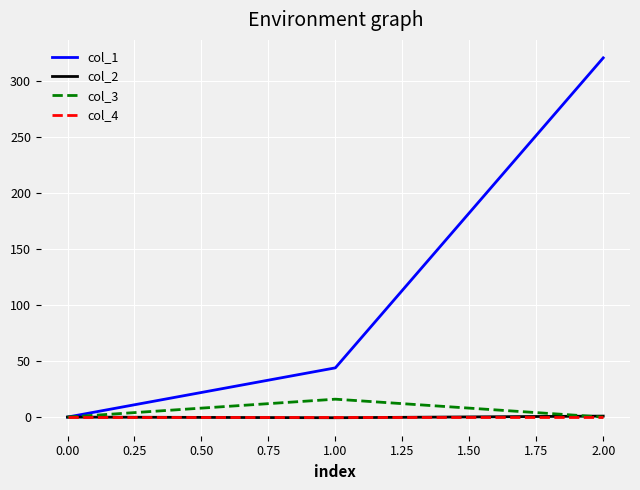

Which category has the lowest value in the col_1 series?

0.00